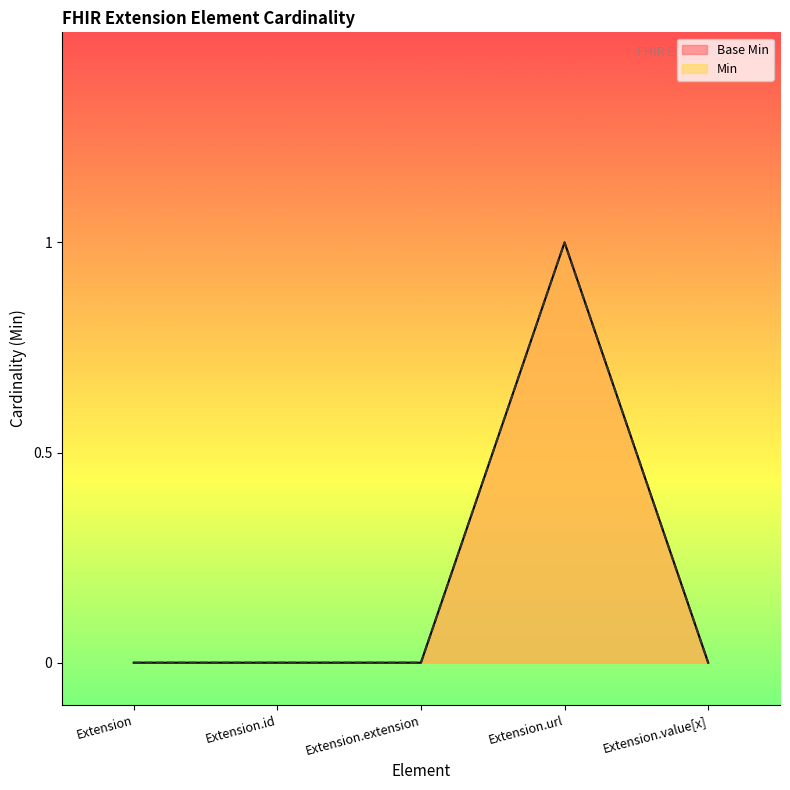

Count the number of data series in this chart.

2